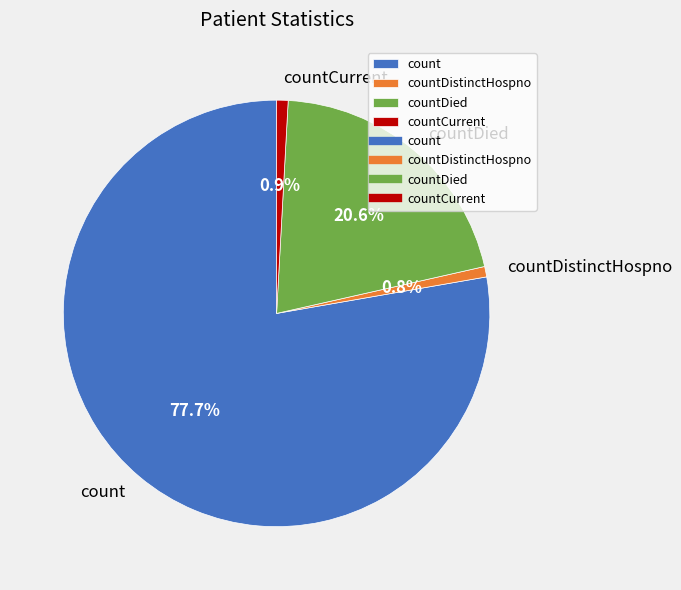

Which has a higher value, countDied or count?

count